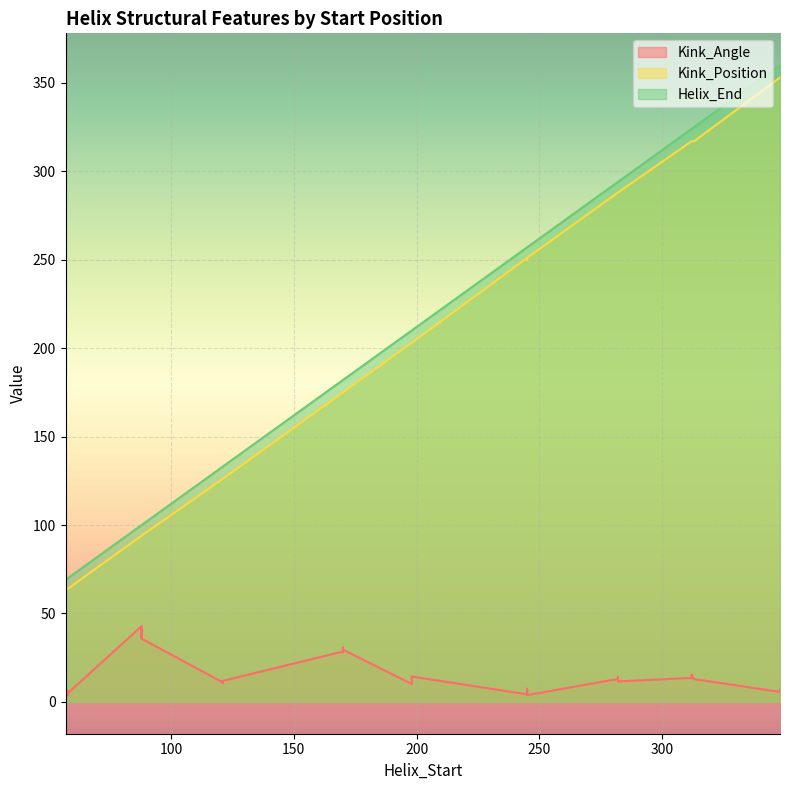

Is the value of Helix_End at 121 greater than the value of Kink_Angle at 57?

Yes